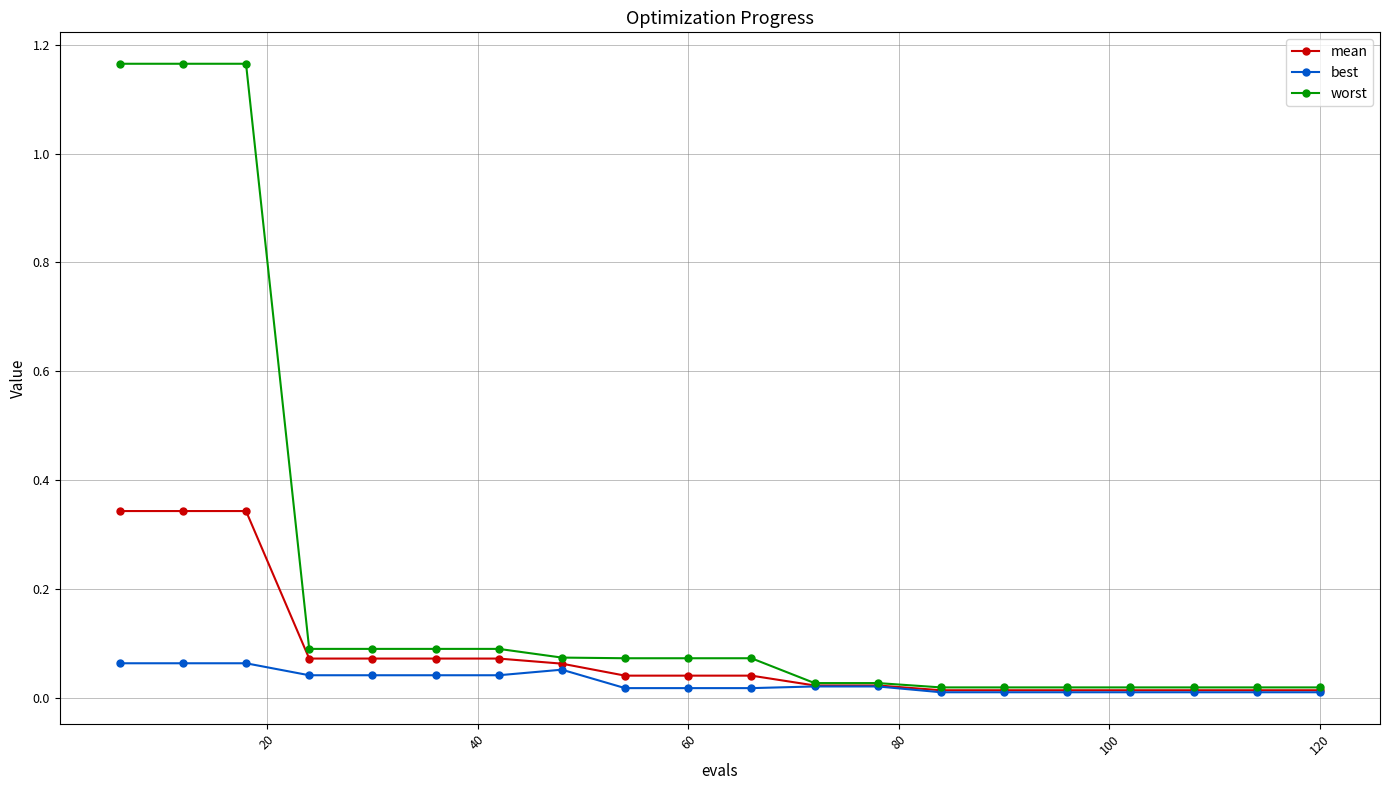

Which series has the largest range (max minus min)?

worst